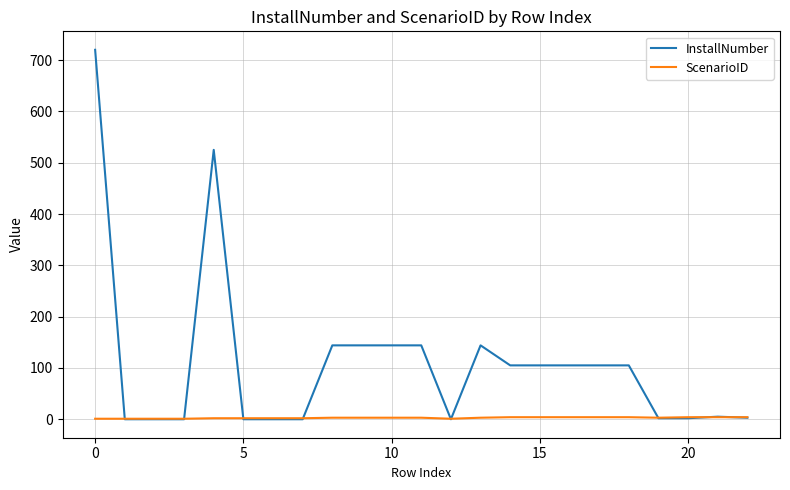

Which series has the largest total across all categories?

InstallNumber